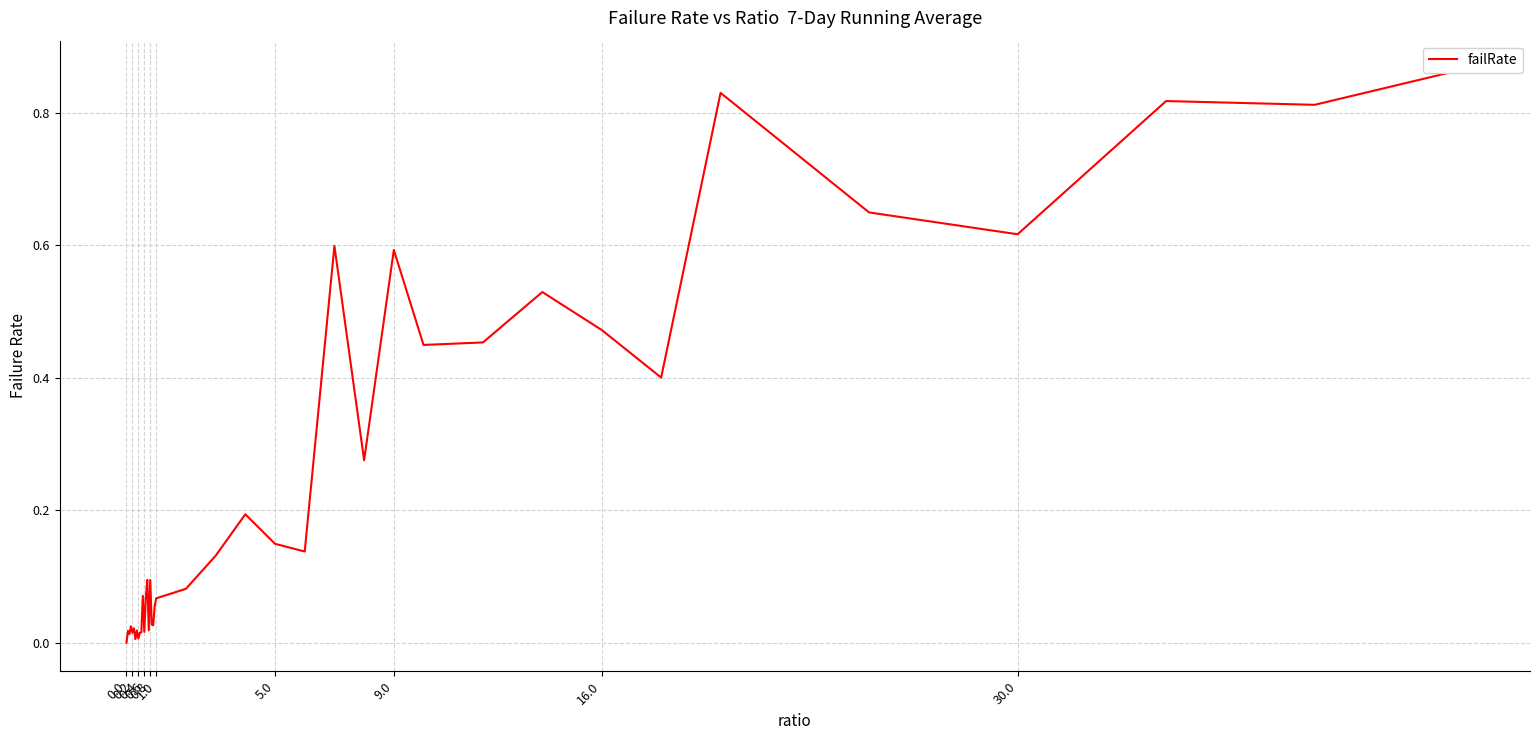

What is the difference between the maximum and minimum values?

0.9